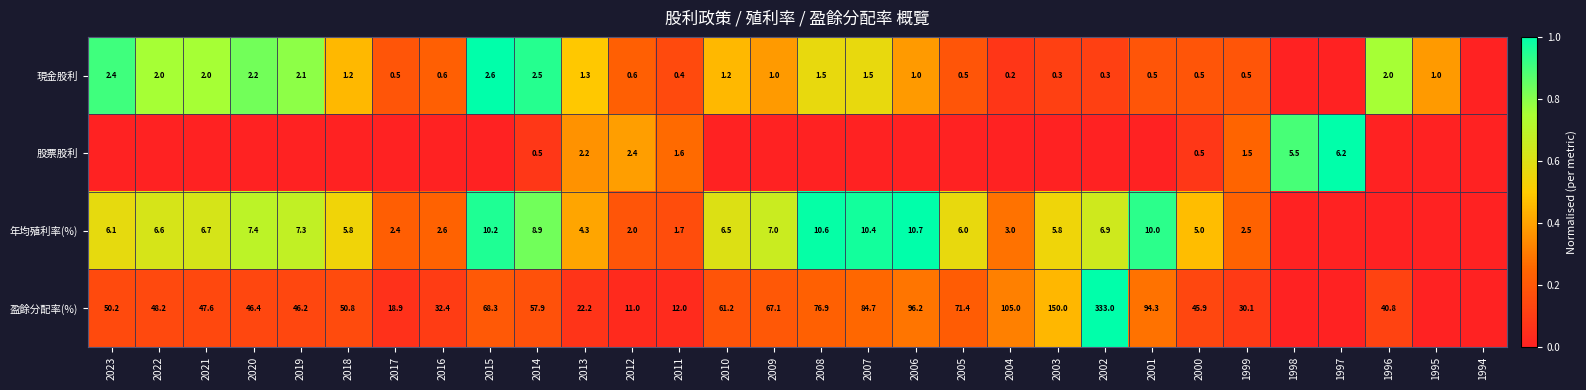

Count the number of data series in this chart.

4